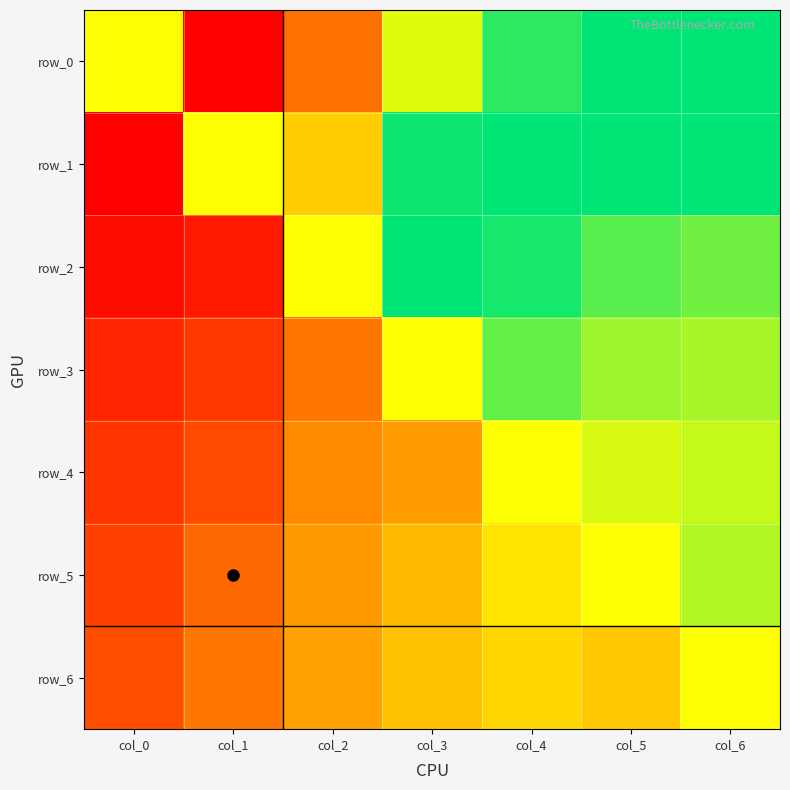

What is the spread (max minus min) of values at col_2?

3.7